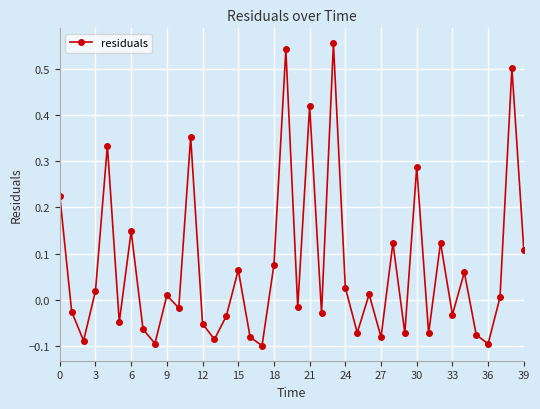

How many data points does each series have?

40